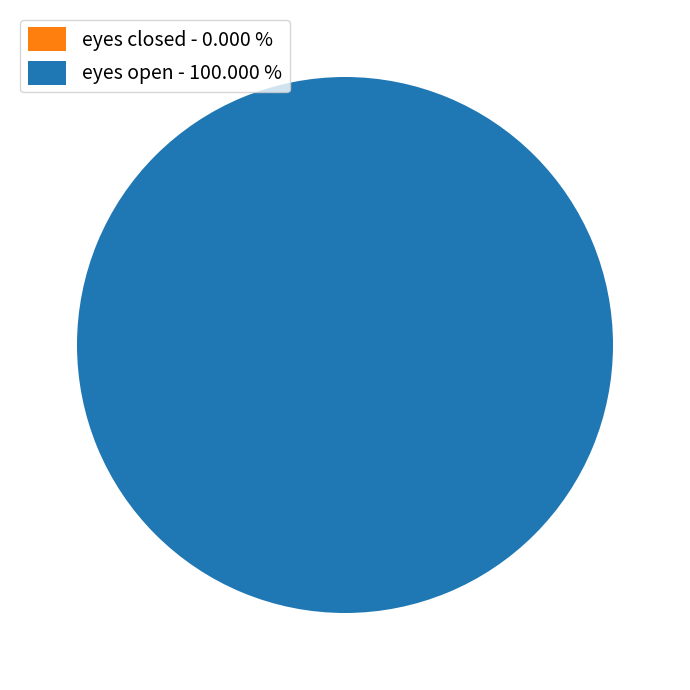

Rank the categories by value from highest to lowest.

eyes open, eyes closed